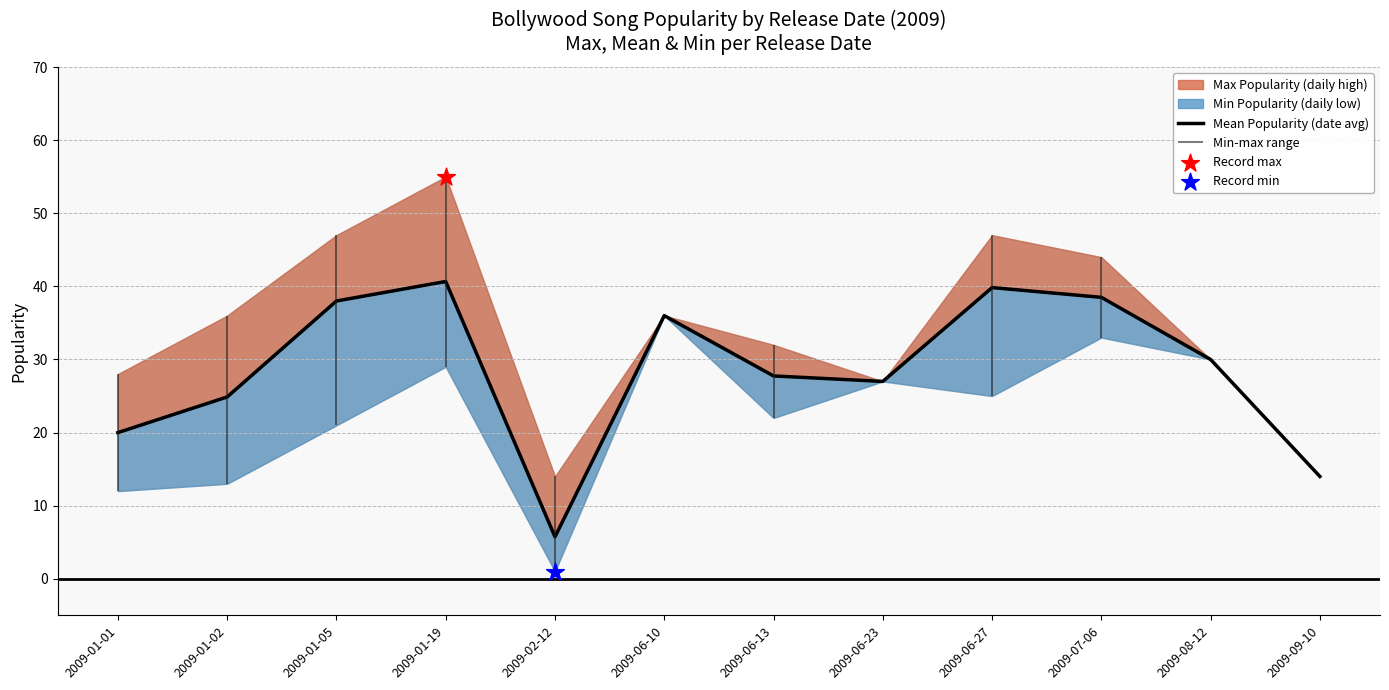

Which has a higher value, 2009-07-06 or 2009-01-05?

2009-07-06